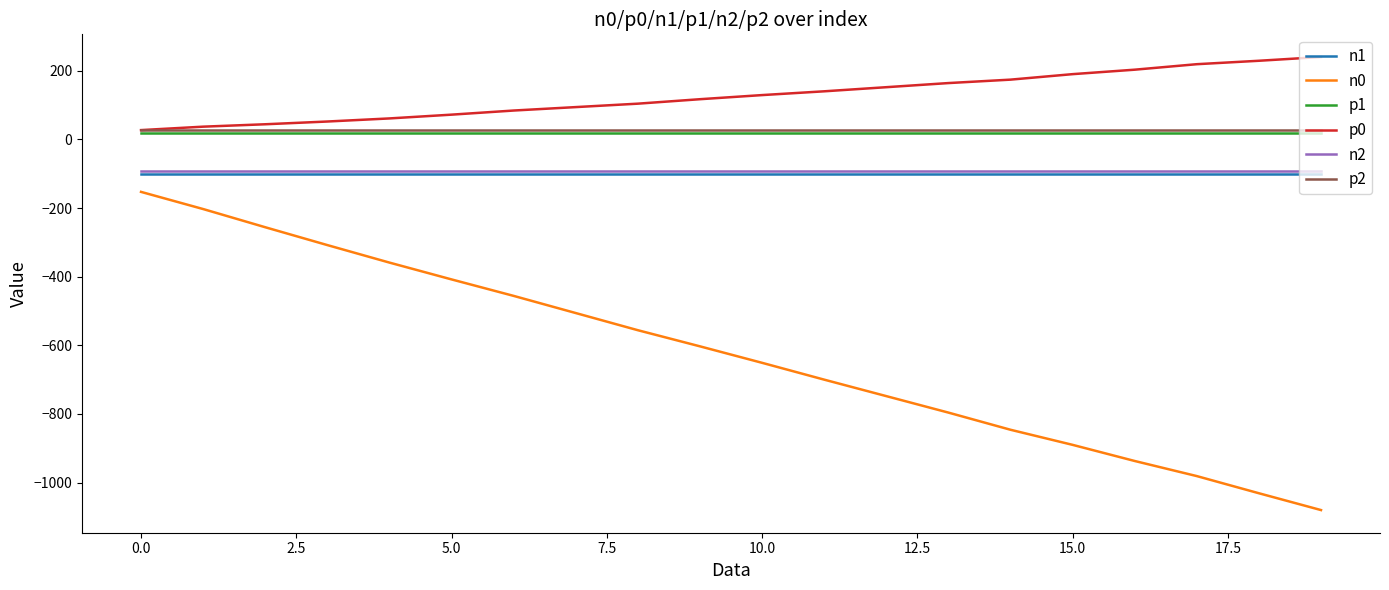

True or false: n0 and p1 cross at least once.

False